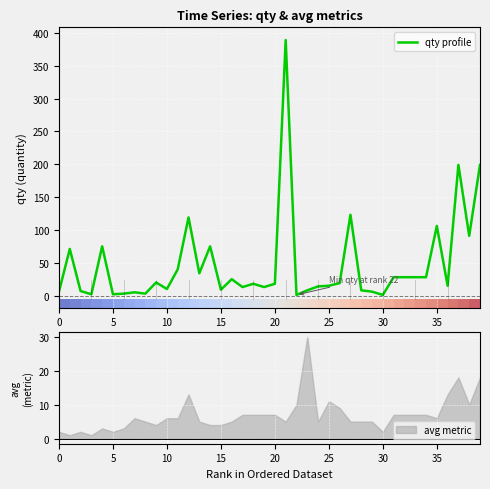

The value of avg metric at 15 is 6. True or false?

False